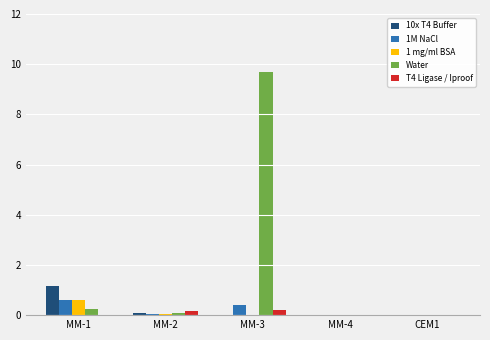

Which category has the highest value across all series?

MM-3